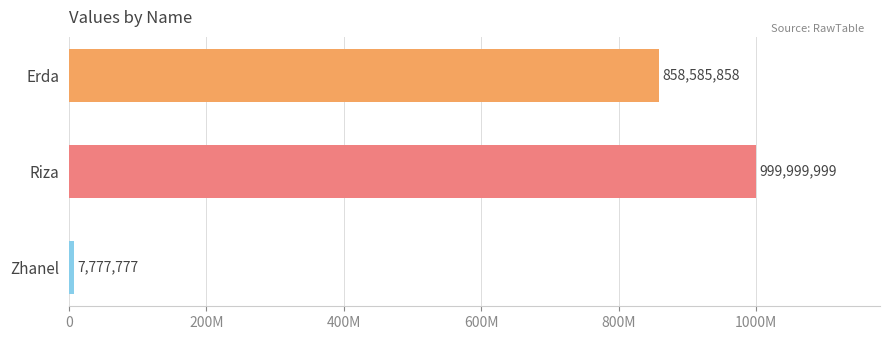

Count the values in the range 7777777 to 999999999.

3